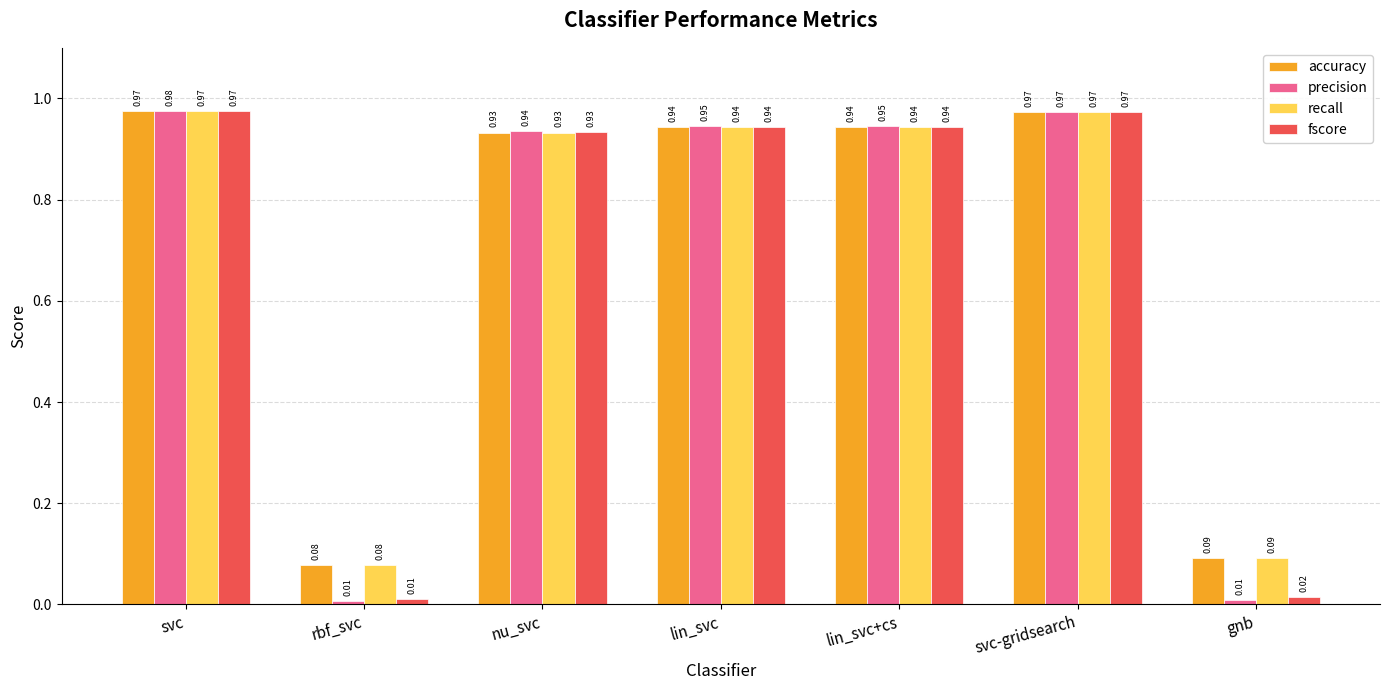

At which category is the sum across all series the highest?

svc